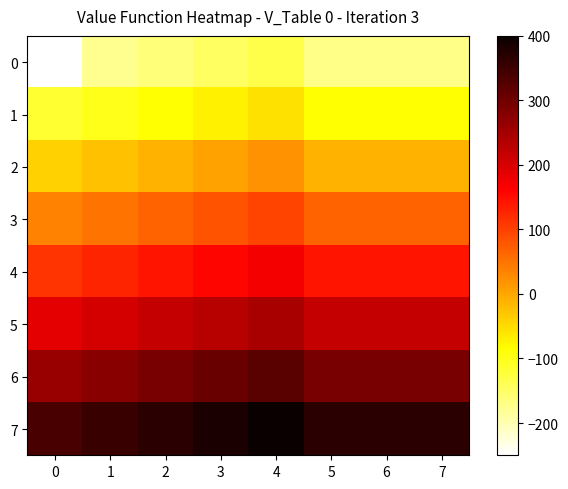

How many distinct data groups are displayed?

8